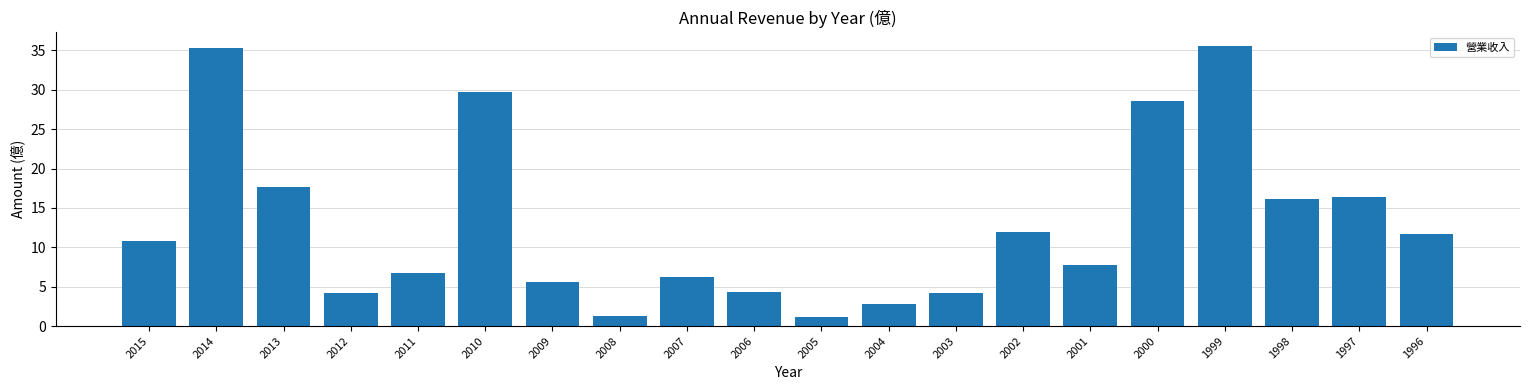

What is the sum of the values at 2014 and 2015?

46.1